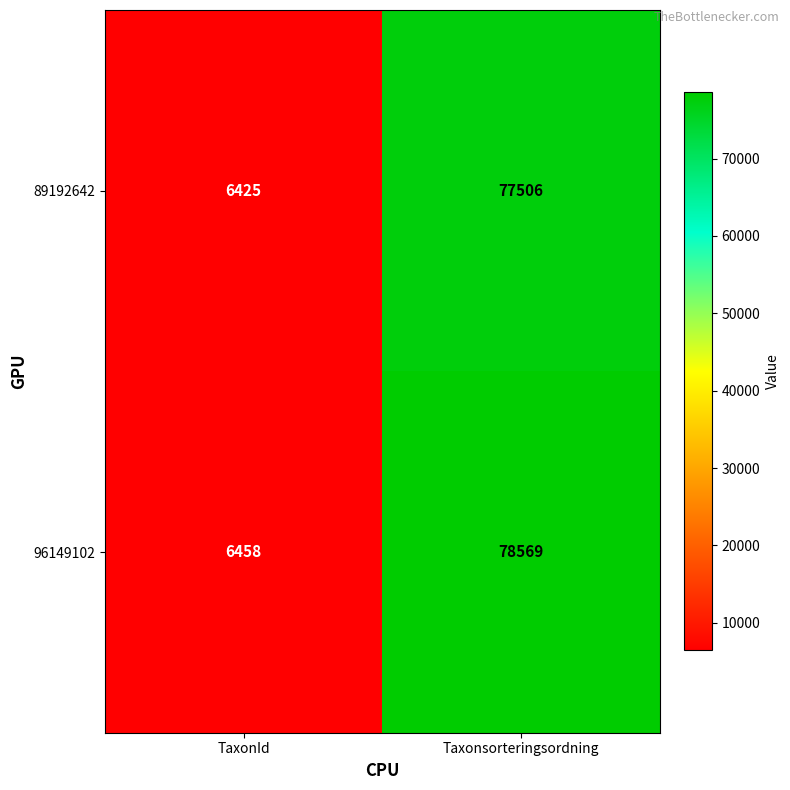

Which series changed the most between TaxonId and Taxonsorteringsordning?

96149102